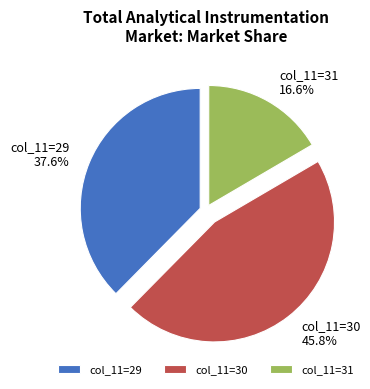

How many segments does this pie chart have?

3